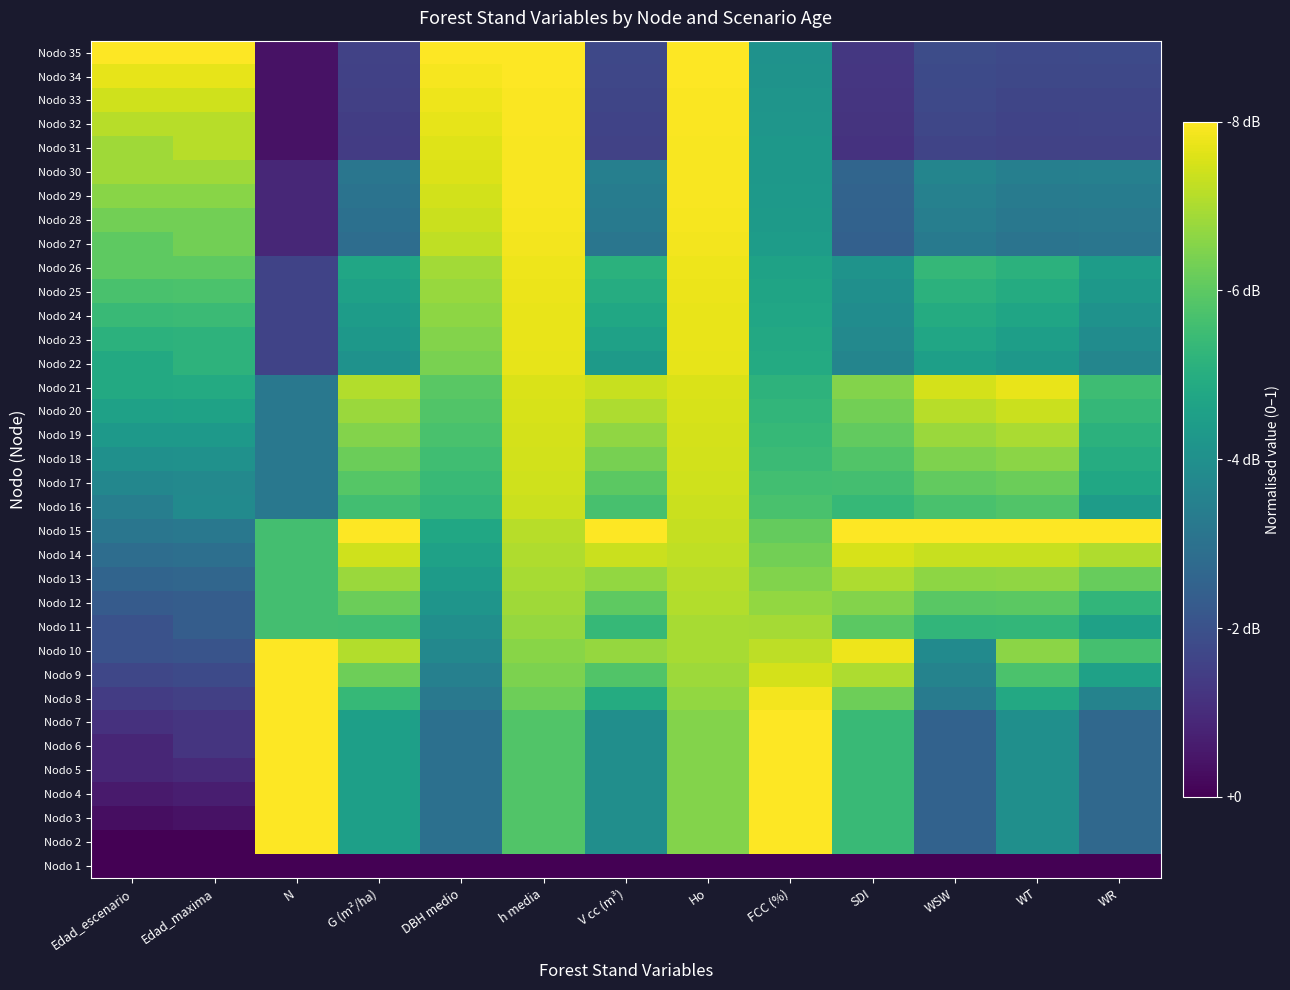

Reading left to right, extract all data points from this chart.

Nodo 1: Edad_escenario=0.0	Edad_maxima=0.0	N=0.0	G (m²/ha)=0.0	DBH medio=0.0	h media=0.0	V cc (m³)=0.0	Ho=0.0	FCC (%)=0.0	SDI=0.0	WSW=0.0	WT=0.0	WR=0.0
Nodo 2: Edad_escenario=0.0	Edad_maxima=0.0	N=1.0	G (m²/ha)=0.6	DBH medio=0.4	h media=0.7	V cc (m³)=0.5	Ho=0.8	FCC (%)=1.0	SDI=0.7	WSW=0.3	WT=0.5	WR=0.3
Nodo 3: Edad_escenario=0.0	Edad_maxima=0.0	N=1.0	G (m²/ha)=0.6	DBH medio=0.4	h media=0.7	V cc (m³)=0.5	Ho=0.8	FCC (%)=1.0	SDI=0.7	WSW=0.3	WT=0.5	WR=0.3
Nodo 4: Edad_escenario=0.1	Edad_maxima=0.1	N=1.0	G (m²/ha)=0.6	DBH medio=0.4	h media=0.7	V cc (m³)=0.5	Ho=0.8	FCC (%)=1.0	SDI=0.7	WSW=0.3	WT=0.5	WR=0.3
Nodo 5: Edad_escenario=0.1	Edad_maxima=0.1	N=1.0	G (m²/ha)=0.6	DBH medio=0.4	h media=0.7	V cc (m³)=0.5	Ho=0.8	FCC (%)=1.0	SDI=0.7	WSW=0.3	WT=0.5	WR=0.3
Nodo 6: Edad_escenario=0.1	Edad_maxima=0.2	N=1.0	G (m²/ha)=0.6	DBH medio=0.4	h media=0.7	V cc (m³)=0.5	Ho=0.8	FCC (%)=1.0	SDI=0.7	WSW=0.3	WT=0.5	WR=0.3
Nodo 7: Edad_escenario=0.1	Edad_maxima=0.2	N=1.0	G (m²/ha)=0.6	DBH medio=0.4	h media=0.7	V cc (m³)=0.5	Ho=0.8	FCC (%)=1.0	SDI=0.7	WSW=0.3	WT=0.5	WR=0.3
Nodo 8: Edad_escenario=0.2	Edad_maxima=0.2	N=1.0	G (m²/ha)=0.7	DBH medio=0.4	h media=0.8	V cc (m³)=0.6	Ho=0.8	FCC (%)=1.0	SDI=0.8	WSW=0.4	WT=0.6	WR=0.4
Nodo 9: Edad_escenario=0.2	Edad_maxima=0.2	N=1.0	G (m²/ha)=0.8	DBH medio=0.4	h media=0.8	V cc (m³)=0.7	Ho=0.9	FCC (%)=0.9	SDI=0.9	WSW=0.4	WT=0.7	WR=0.6
Nodo 10: Edad_escenario=0.2	Edad_maxima=0.3	N=1.0	G (m²/ha)=0.9	DBH medio=0.5	h media=0.8	V cc (m³)=0.8	Ho=0.9	FCC (%)=0.9	SDI=1.0	WSW=0.5	WT=0.8	WR=0.7
Nodo 11: Edad_escenario=0.2	Edad_maxima=0.3	N=0.7	G (m²/ha)=0.7	DBH medio=0.5	h media=0.8	V cc (m³)=0.7	Ho=0.9	FCC (%)=0.9	SDI=0.7	WSW=0.7	WT=0.7	WR=0.6
Nodo 12: Edad_escenario=0.3	Edad_maxima=0.3	N=0.7	G (m²/ha)=0.8	DBH medio=0.5	h media=0.9	V cc (m³)=0.8	Ho=0.9	FCC (%)=0.8	SDI=0.8	WSW=0.7	WT=0.7	WR=0.7
Nodo 13: Edad_escenario=0.3	Edad_maxima=0.3	N=0.7	G (m²/ha)=0.9	DBH medio=0.5	h media=0.9	V cc (m³)=0.8	Ho=0.9	FCC (%)=0.8	SDI=0.9	WSW=0.8	WT=0.8	WR=0.8
Nodo 14: Edad_escenario=0.4	Edad_maxima=0.4	N=0.7	G (m²/ha)=0.9	DBH medio=0.6	h media=0.9	V cc (m³)=0.9	Ho=0.9	FCC (%)=0.8	SDI=0.9	WSW=0.9	WT=0.9	WR=0.9
Nodo 15: Edad_escenario=0.4	Edad_maxima=0.4	N=0.7	G (m²/ha)=1.0	DBH medio=0.6	h media=0.9	V cc (m³)=1.0	Ho=0.9	FCC (%)=0.8	SDI=1.0	WSW=1.0	WT=1.0	WR=1.0
Nodo 16: Edad_escenario=0.4	Edad_maxima=0.5	N=0.4	G (m²/ha)=0.7	DBH medio=0.7	h media=0.9	V cc (m³)=0.7	Ho=0.9	FCC (%)=0.7	SDI=0.7	WSW=0.7	WT=0.7	WR=0.6
Nodo 17: Edad_escenario=0.5	Edad_maxima=0.5	N=0.4	G (m²/ha)=0.7	DBH medio=0.7	h media=0.9	V cc (m³)=0.7	Ho=0.9	FCC (%)=0.7	SDI=0.7	WSW=0.8	WT=0.8	WR=0.6
Nodo 18: Edad_escenario=0.5	Edad_maxima=0.5	N=0.4	G (m²/ha)=0.8	DBH medio=0.7	h media=0.9	V cc (m³)=0.8	Ho=0.9	FCC (%)=0.7	SDI=0.7	WSW=0.8	WT=0.8	WR=0.6
Nodo 19: Edad_escenario=0.5	Edad_maxima=0.5	N=0.4	G (m²/ha)=0.8	DBH medio=0.7	h media=0.9	V cc (m³)=0.8	Ho=0.9	FCC (%)=0.7	SDI=0.8	WSW=0.9	WT=0.9	WR=0.6
Nodo 20: Edad_escenario=0.6	Edad_maxima=0.6	N=0.4	G (m²/ha)=0.9	DBH medio=0.7	h media=0.9	V cc (m³)=0.9	Ho=0.9	FCC (%)=0.7	SDI=0.8	WSW=0.9	WT=0.9	WR=0.7
Nodo 21: Edad_escenario=0.6	Edad_maxima=0.6	N=0.4	G (m²/ha)=0.9	DBH medio=0.7	h media=0.9	V cc (m³)=0.9	Ho=0.9	FCC (%)=0.6	SDI=0.8	WSW=0.9	WT=1.0	WR=0.7
Nodo 22: Edad_escenario=0.6	Edad_maxima=0.6	N=0.2	G (m²/ha)=0.5	DBH medio=0.8	h media=1.0	V cc (m³)=0.5	Ho=1.0	FCC (%)=0.6	SDI=0.5	WSW=0.6	WT=0.5	WR=0.5
Nodo 23: Edad_escenario=0.6	Edad_maxima=0.6	N=0.2	G (m²/ha)=0.5	DBH medio=0.8	h media=1.0	V cc (m³)=0.6	Ho=1.0	FCC (%)=0.6	SDI=0.5	WSW=0.6	WT=0.6	WR=0.5
Nodo 24: Edad_escenario=0.7	Edad_maxima=0.7	N=0.2	G (m²/ha)=0.6	DBH medio=0.8	h media=1.0	V cc (m³)=0.6	Ho=1.0	FCC (%)=0.6	SDI=0.5	WSW=0.6	WT=0.6	WR=0.5
Nodo 25: Edad_escenario=0.7	Edad_maxima=0.7	N=0.2	G (m²/ha)=0.6	DBH medio=0.8	h media=1.0	V cc (m³)=0.6	Ho=1.0	FCC (%)=0.6	SDI=0.5	WSW=0.6	WT=0.6	WR=0.5
Nodo 26: Edad_escenario=0.8	Edad_maxima=0.8	N=0.2	G (m²/ha)=0.6	DBH medio=0.9	h media=1.0	V cc (m³)=0.6	Ho=1.0	FCC (%)=0.6	SDI=0.5	WSW=0.7	WT=0.6	WR=0.6
Nodo 27: Edad_escenario=0.8	Edad_maxima=0.8	N=0.1	G (m²/ha)=0.4	DBH medio=0.9	h media=1.0	V cc (m³)=0.4	Ho=1.0	FCC (%)=0.6	SDI=0.3	WSW=0.4	WT=0.4	WR=0.4
Nodo 28: Edad_escenario=0.8	Edad_maxima=0.8	N=0.1	G (m²/ha)=0.4	DBH medio=0.9	h media=1.0	V cc (m³)=0.4	Ho=1.0	FCC (%)=0.5	SDI=0.3	WSW=0.4	WT=0.4	WR=0.4
Nodo 29: Edad_escenario=0.8	Edad_maxima=0.8	N=0.1	G (m²/ha)=0.4	DBH medio=0.9	h media=1.0	V cc (m³)=0.4	Ho=1.0	FCC (%)=0.5	SDI=0.3	WSW=0.4	WT=0.4	WR=0.4
Nodo 30: Edad_escenario=0.9	Edad_maxima=0.9	N=0.1	G (m²/ha)=0.4	DBH medio=0.9	h media=1.0	V cc (m³)=0.4	Ho=1.0	FCC (%)=0.5	SDI=0.3	WSW=0.5	WT=0.4	WR=0.4
Nodo 31: Edad_escenario=0.9	Edad_maxima=0.9	N=0.0	G (m²/ha)=0.2	DBH medio=0.9	h media=1.0	V cc (m³)=0.2	Ho=1.0	FCC (%)=0.5	SDI=0.1	WSW=0.2	WT=0.2	WR=0.2
Nodo 32: Edad_escenario=0.9	Edad_maxima=0.9	N=0.0	G (m²/ha)=0.2	DBH medio=1.0	h media=1.0	V cc (m³)=0.2	Ho=1.0	FCC (%)=0.5	SDI=0.2	WSW=0.2	WT=0.2	WR=0.2
Nodo 33: Edad_escenario=0.9	Edad_maxima=0.9	N=0.0	G (m²/ha)=0.2	DBH medio=1.0	h media=1.0	V cc (m³)=0.2	Ho=1.0	FCC (%)=0.5	SDI=0.2	WSW=0.2	WT=0.2	WR=0.2
Nodo 34: Edad_escenario=1.0	Edad_maxima=1.0	N=0.0	G (m²/ha)=0.2	DBH medio=1.0	h media=1.0	V cc (m³)=0.2	Ho=1.0	FCC (%)=0.5	SDI=0.2	WSW=0.2	WT=0.2	WR=0.2
Nodo 35: Edad_escenario=1.0	Edad_maxima=1.0	N=0.0	G (m²/ha)=0.2	DBH medio=1.0	h media=1.0	V cc (m³)=0.2	Ho=1.0	FCC (%)=0.5	SDI=0.2	WSW=0.2	WT=0.2	WR=0.2